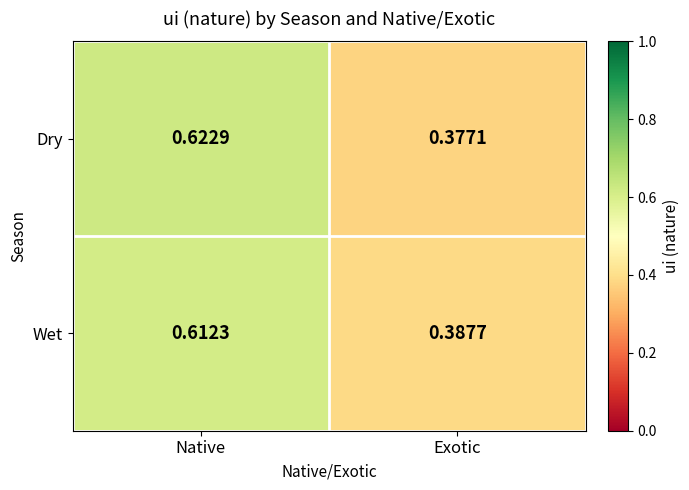

List the series in order of their peak value, highest first.

Dry, Wet